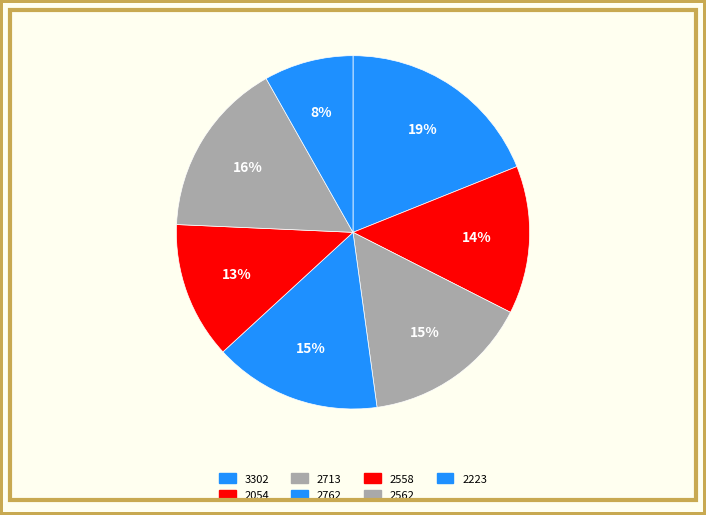

Does 3302 account for over 50% of the chart?

No